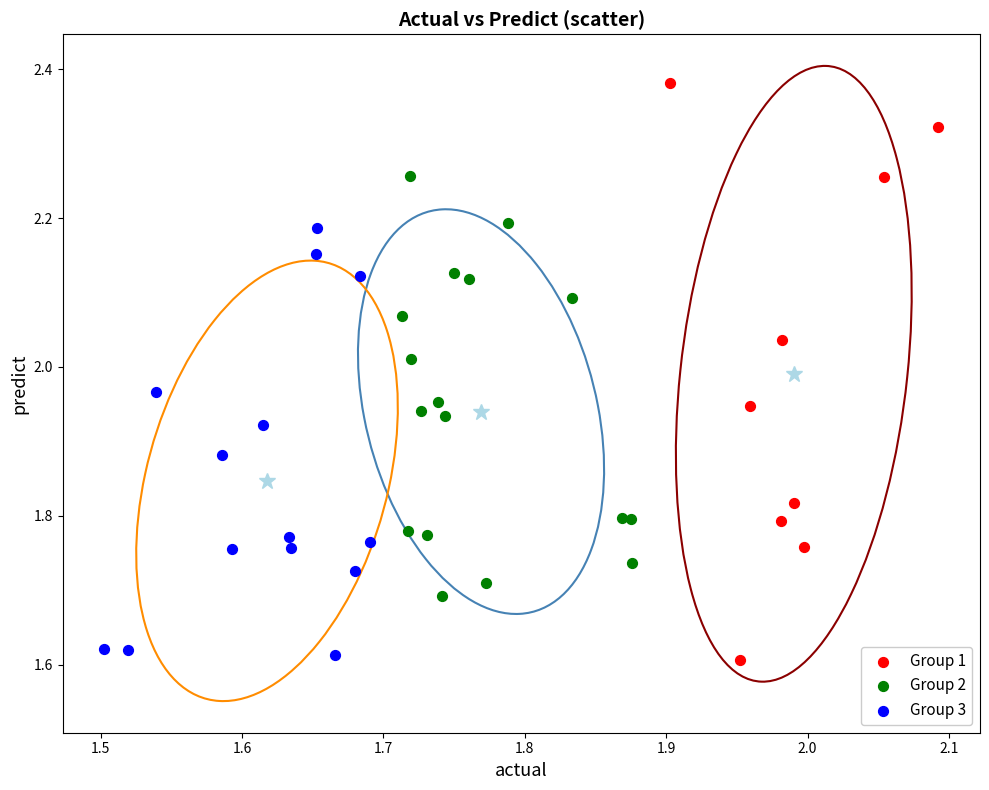

Which series has the widest spread of Y values?

Group 1